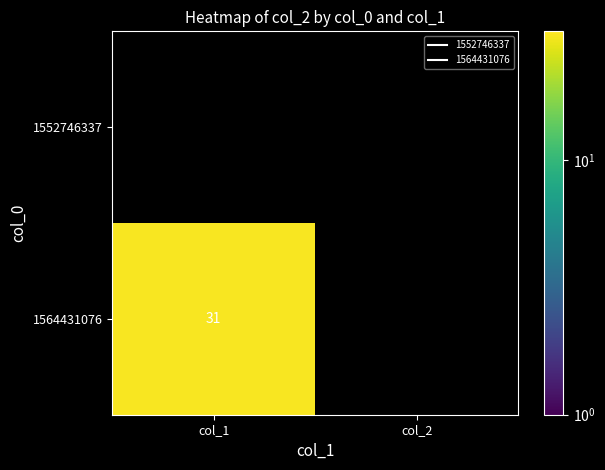

List the labels in order of 1552746337 value, largest first.

col_1, col_2